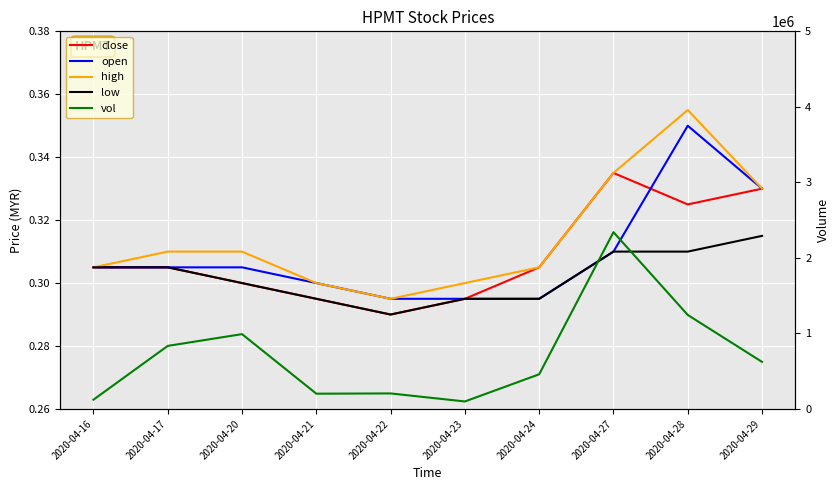

What are all the series names shown in the legend?

close, open, high, low, vol